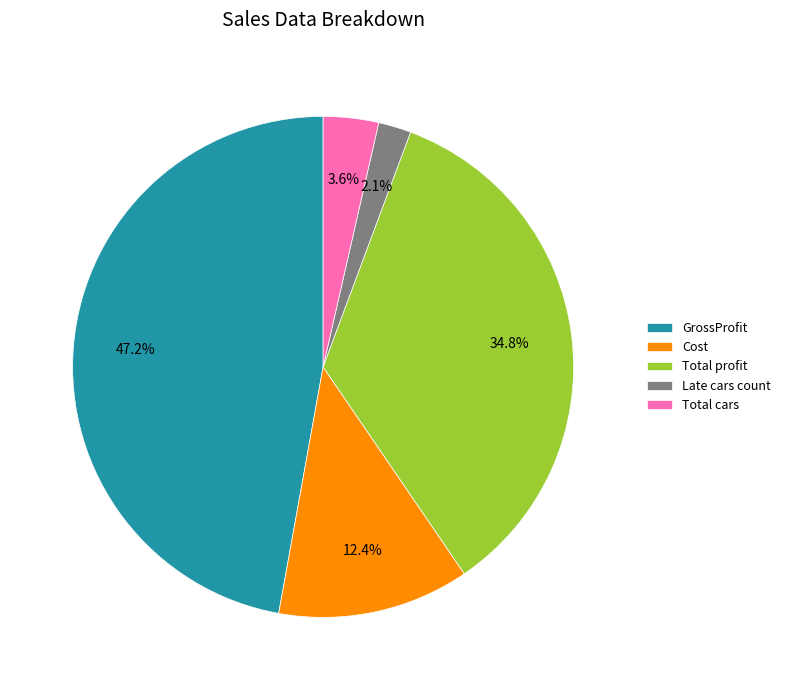

How many segments does this pie chart have?

5